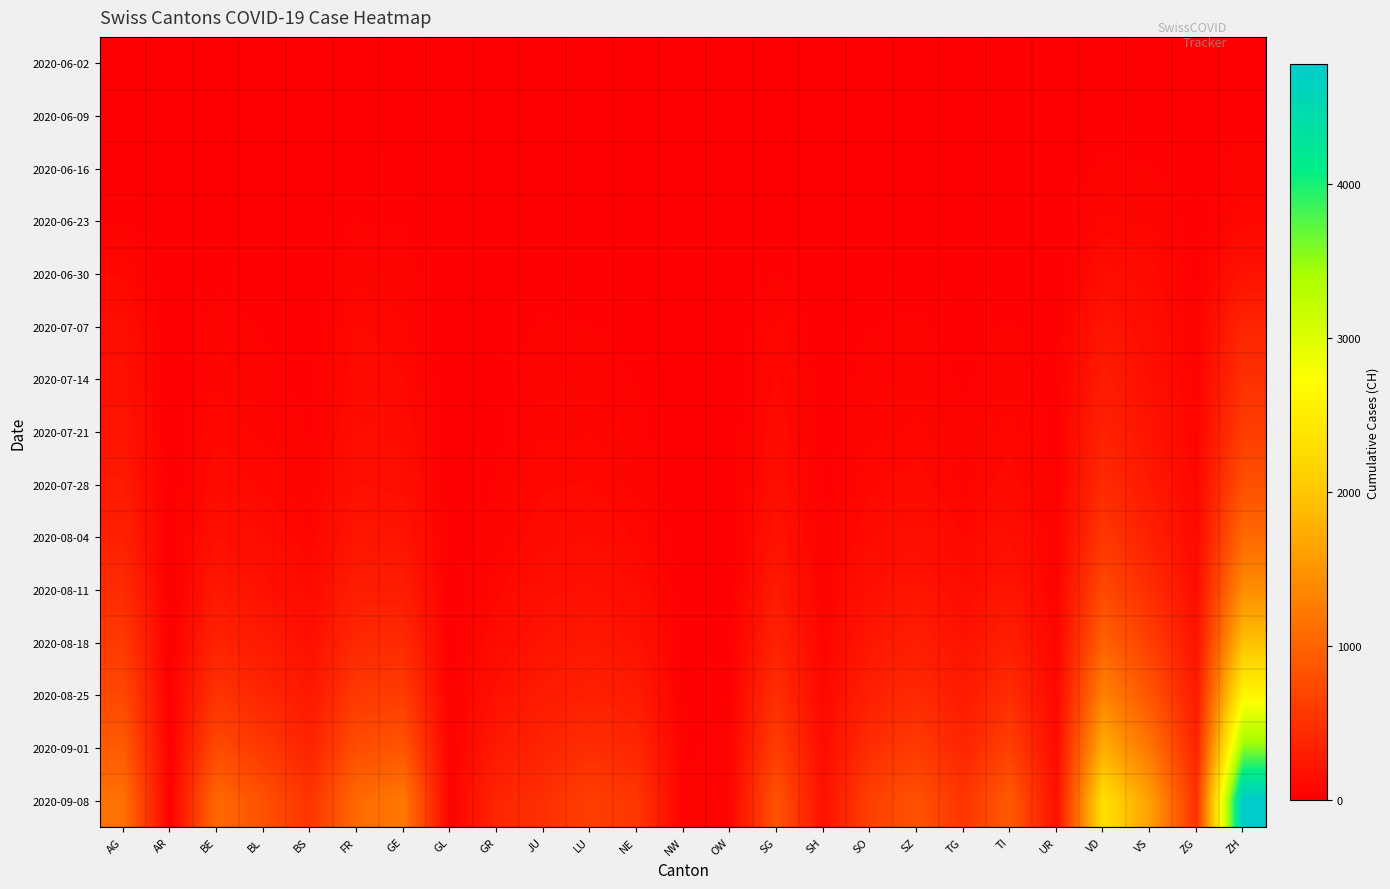

How many categories are shown in the chart?

25